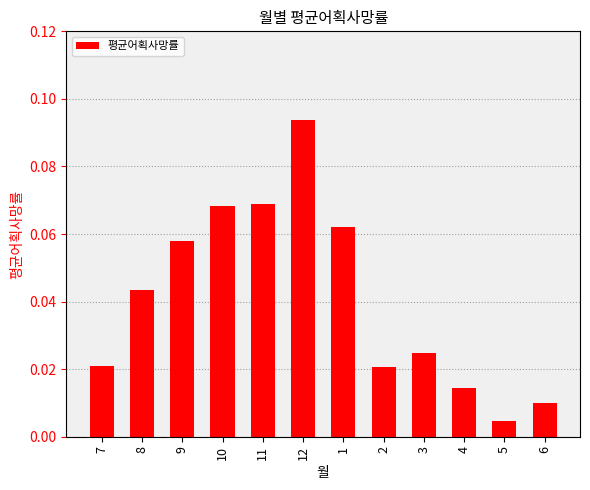

What is the label of the 7th bar from the left?

1